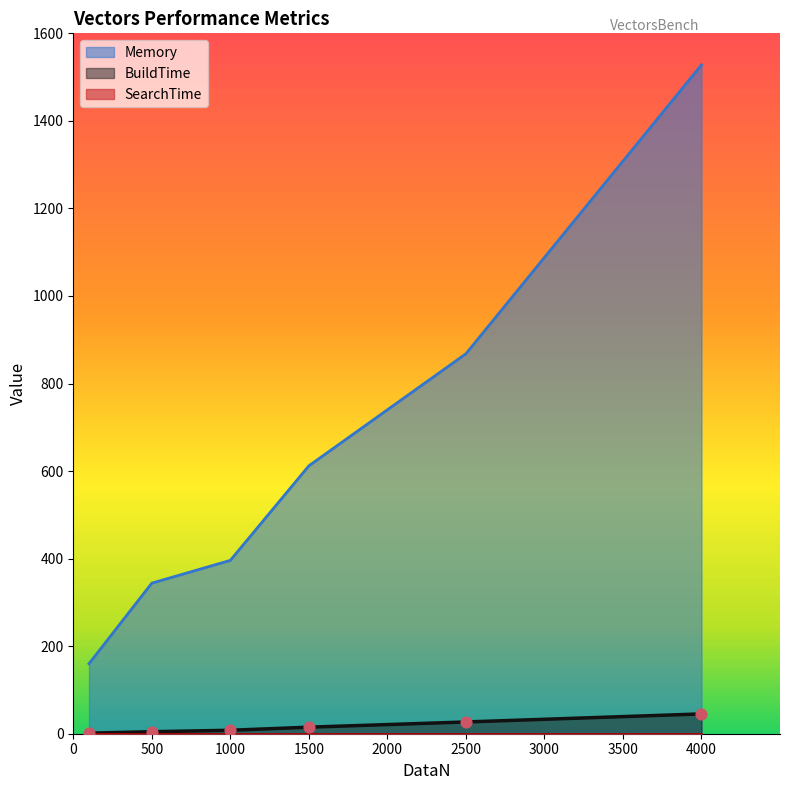

Is the value of Memory at 4000 greater than the value of BuildTime at 100?

Yes